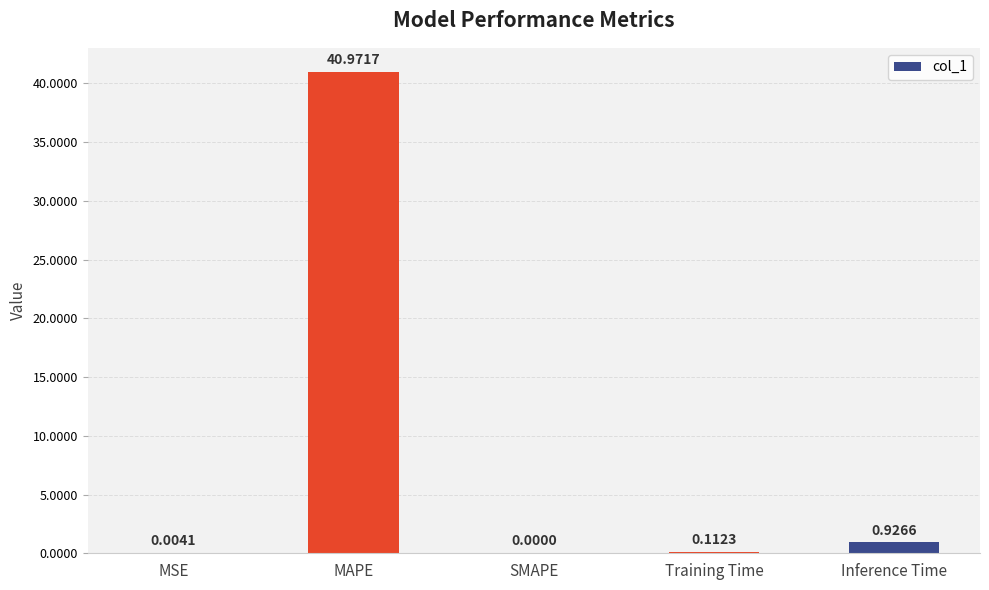

Where is the data nearest to the value 20?

Inference Time